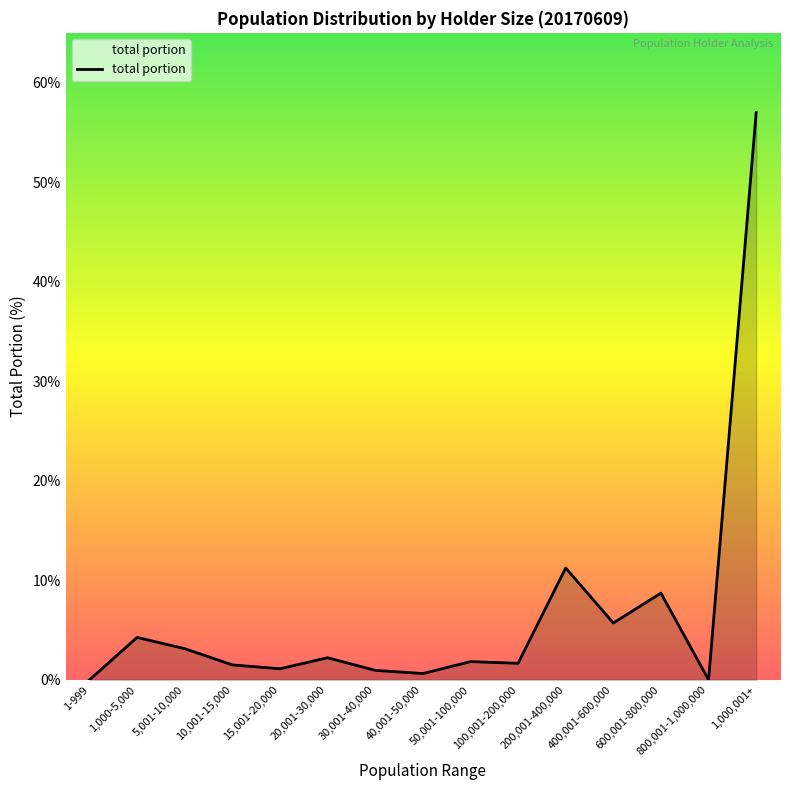

Where is the data nearest to the value 28?

200,001-400,000